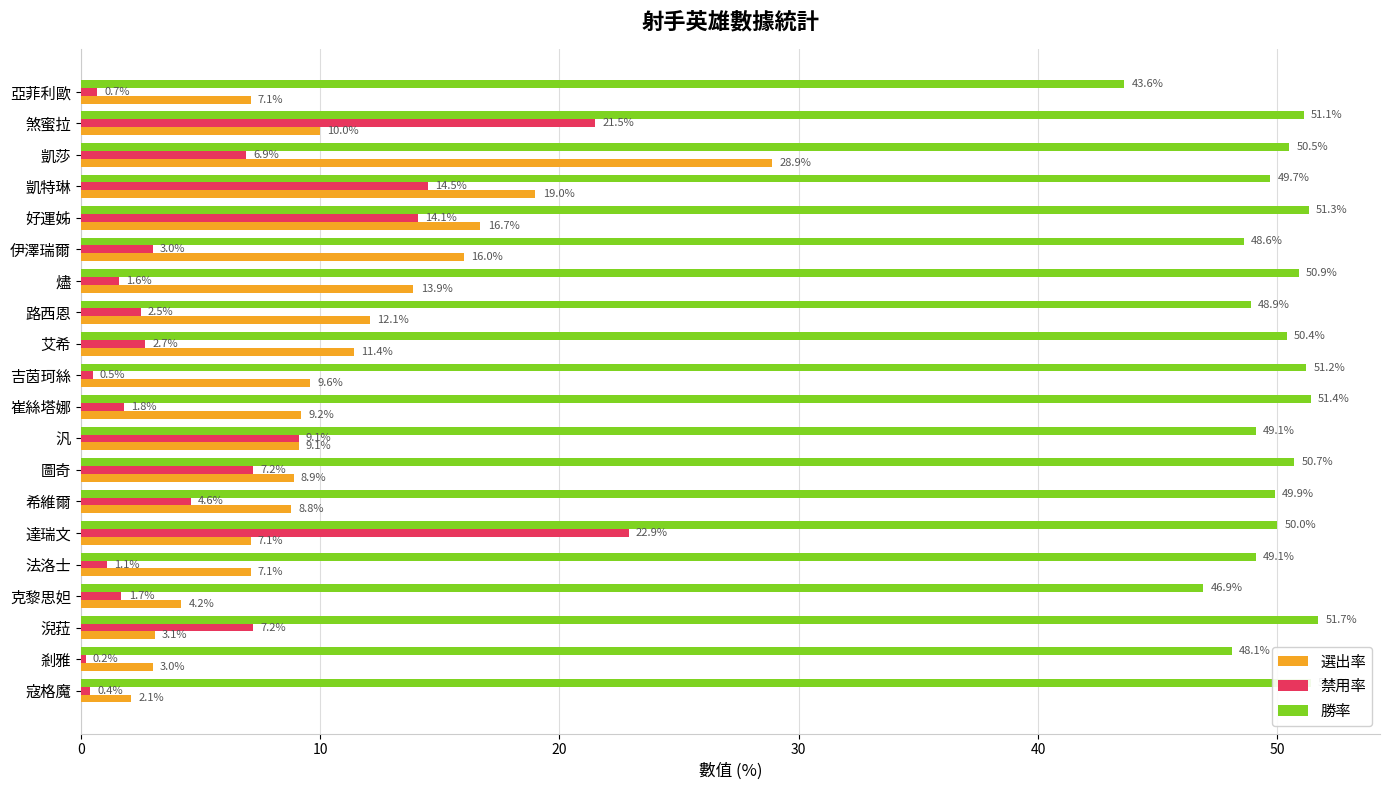

Which series has the largest total across all categories?

勝率